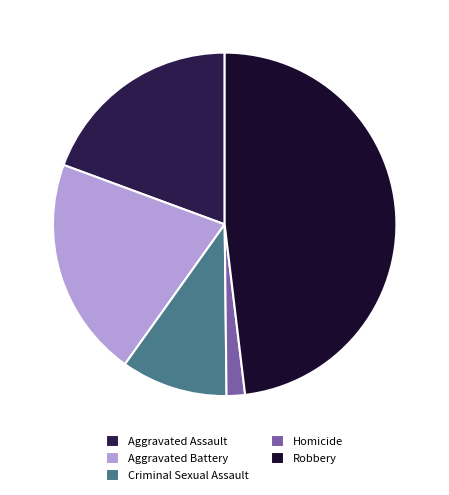

Is there any slice that represents more than half of the pie?

No